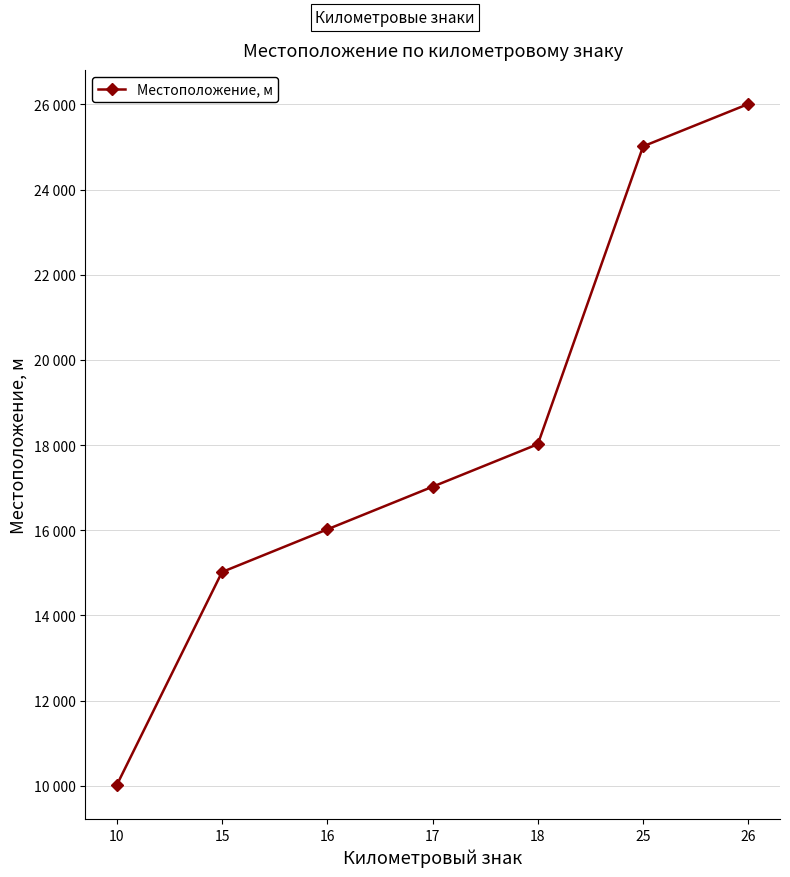

What is the change in value from 16 to 17?

+1001